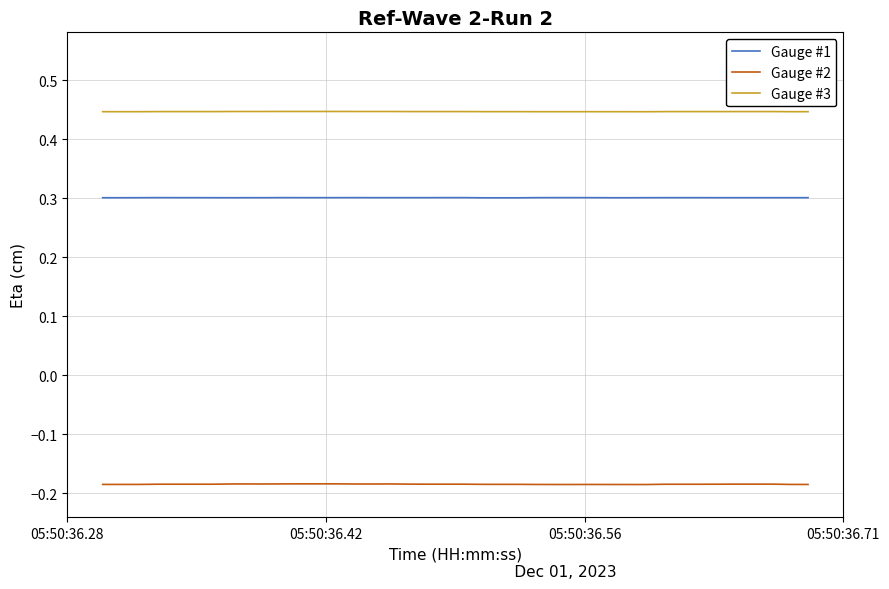

List the series in order of their overall mean, highest first.

Gauge #3, Gauge #1, Gauge #2